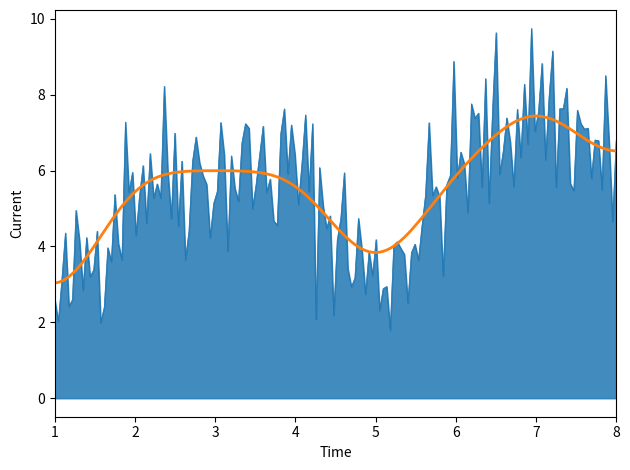

What is the greatest value displayed?

9.7